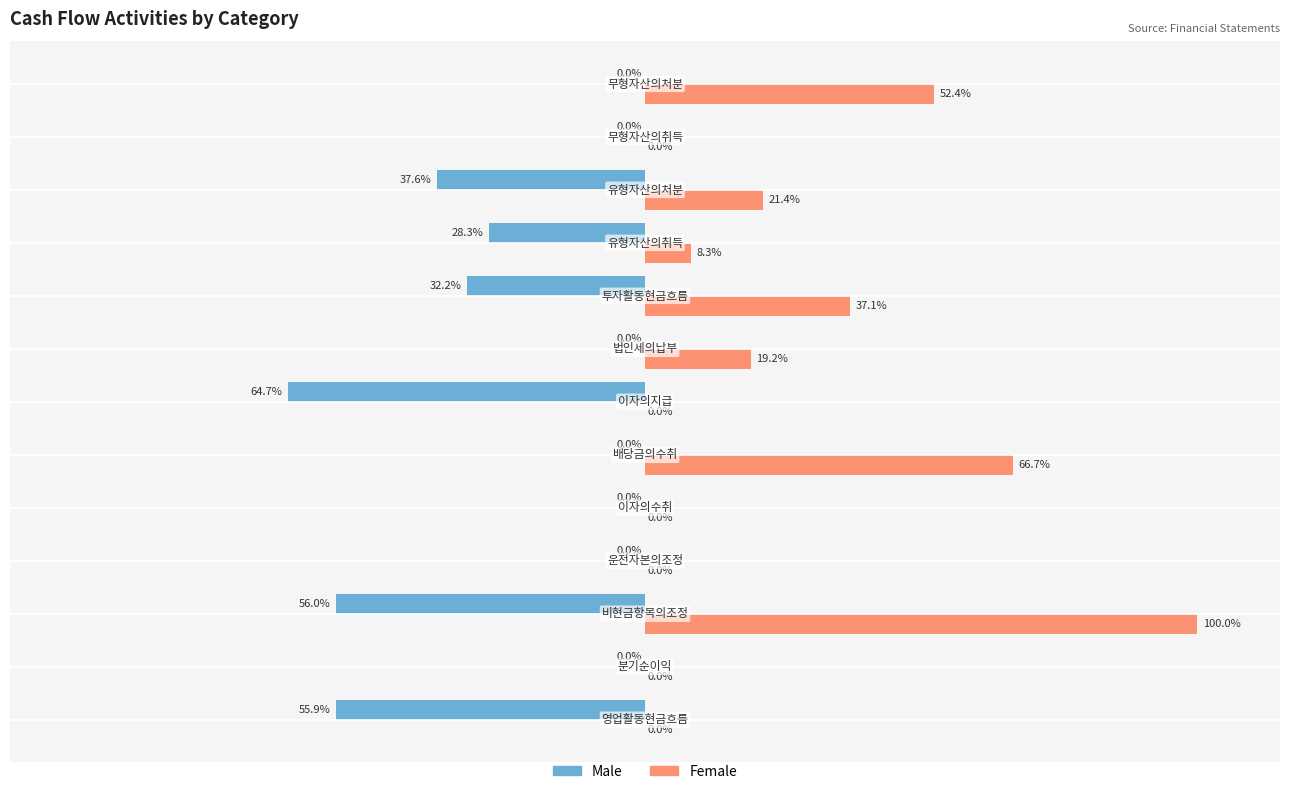

What are all the series names shown in the legend?

Male, Female